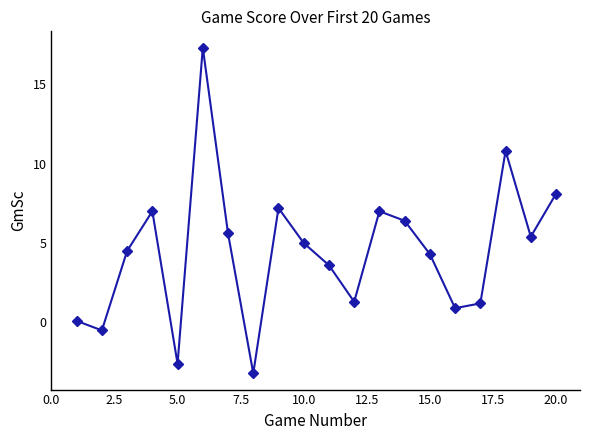

True or false: there are more than 1 points higher than both neighbors.

True